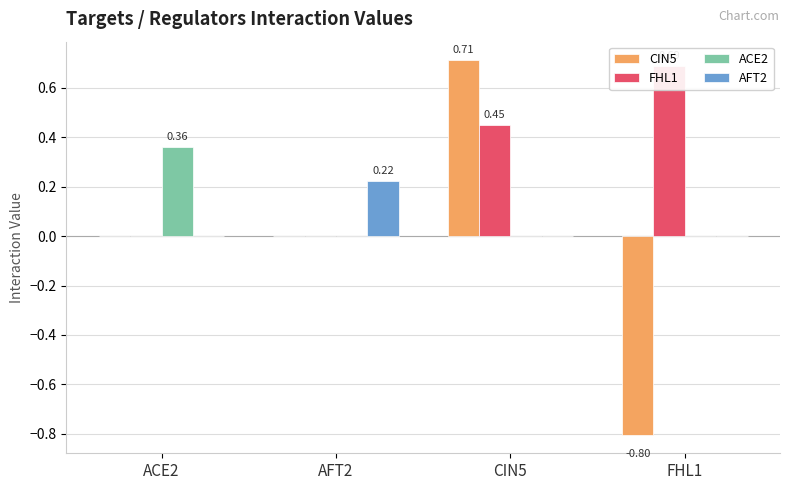

Between AFT2 and FHL1, which is larger?

AFT2